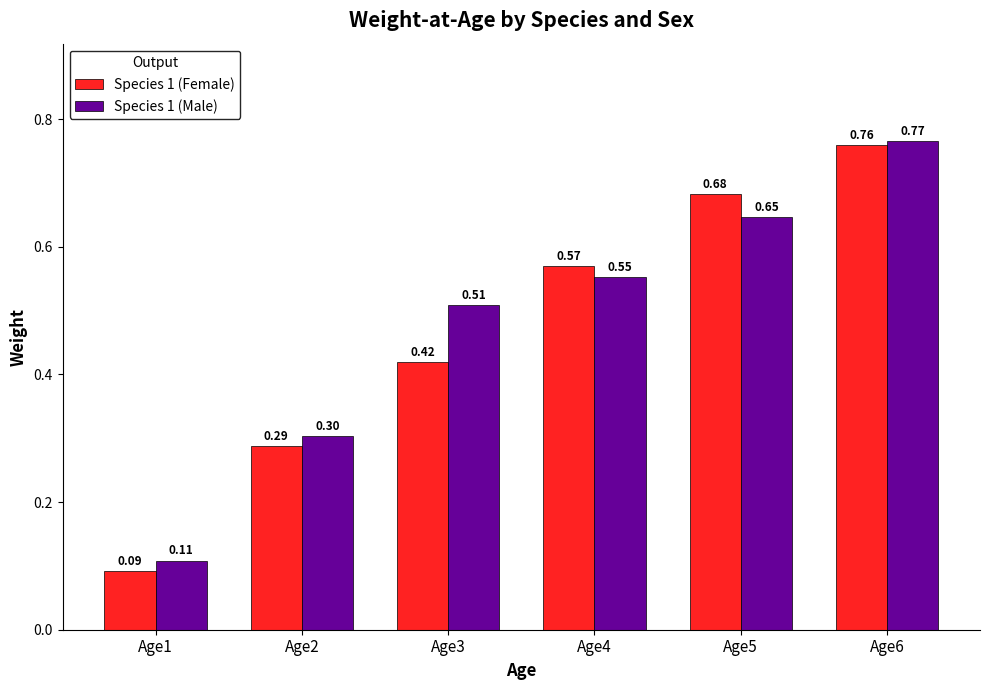

Which category has the lowest value across all series?

Age1